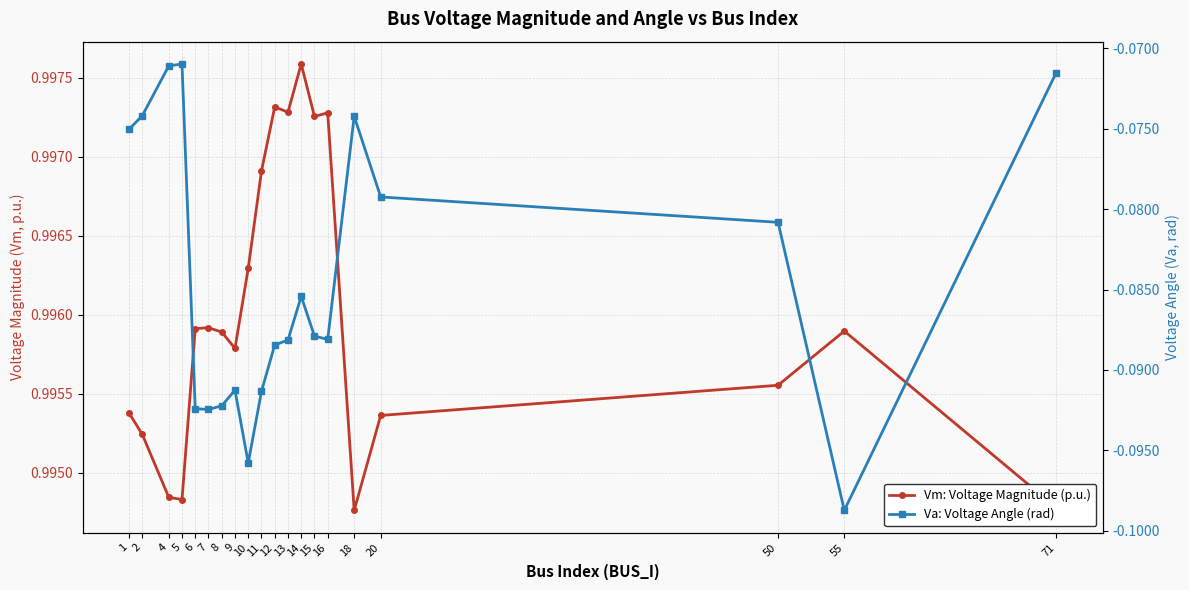

What is the sum of the Va: Voltage Angle (rad) values at 6 and 55?

-0.2